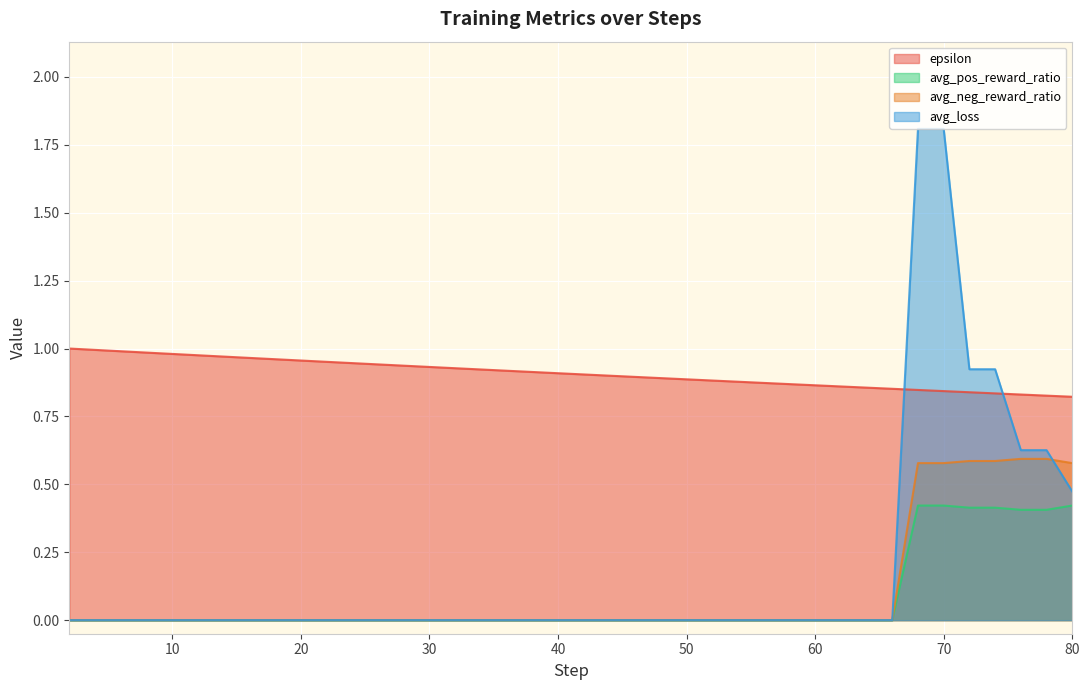

Reading right to left, extract all data points from this chart.

epsilon: 0.8	0.8	0.8	0.8	0.8	0.8	0.8	0.9	0.9	0.9	0.9	0.9	0.9	0.9	0.9	0.9	0.9	0.9	0.9	0.9	0.9	0.9	0.9	0.9	0.9	0.9	0.9	0.9	0.9	1.0	1.0	1.0	1.0	1.0	1.0	1.0	1.0	1.0	1.0	1.0
avg_pos_reward_ratio: 0.4	0.4	0.4	0.4	0.4	0.4	0.4	0.0	0.0	0.0	0.0	0.0	0.0	0.0	0.0	0.0	0.0	0.0	0.0	0.0	0.0	0.0	0.0	0.0	0.0	0.0	0.0	0.0	0.0	0.0	0.0	0.0	0.0	0.0	0.0	0.0	0.0	0.0	0.0	0.0
avg_neg_reward_ratio: 0.6	0.6	0.6	0.6	0.6	0.6	0.6	0.0	0.0	0.0	0.0	0.0	0.0	0.0	0.0	0.0	0.0	0.0	0.0	0.0	0.0	0.0	0.0	0.0	0.0	0.0	0.0	0.0	0.0	0.0	0.0	0.0	0.0	0.0	0.0	0.0	0.0	0.0	0.0	0.0
avg_loss: 0.5	0.6	0.6	0.9	0.9	1.8	1.8	0.0	0.0	0.0	0.0	0.0	0.0	0.0	0.0	0.0	0.0	0.0	0.0	0.0	0.0	0.0	0.0	0.0	0.0	0.0	0.0	0.0	0.0	0.0	0.0	0.0	0.0	0.0	0.0	0.0	0.0	0.0	0.0	0.0